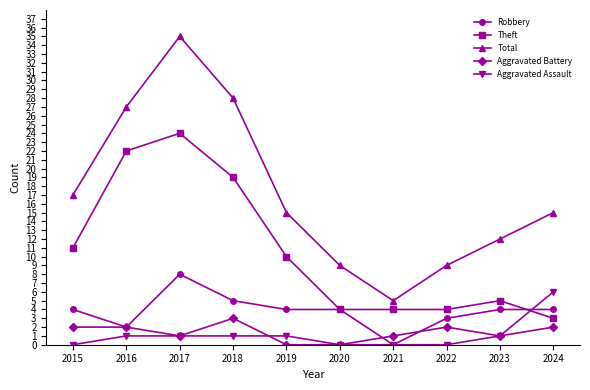

Reading left to right, transcribe all the data shown in this chart.

Robbery: 2015=4	2016=2	2017=8	2018=5	2019=4	2020=4	2021=0	2022=3	2023=4	2024=4
Theft: 2015=11	2016=22	2017=24	2018=19	2019=10	2020=4	2021=4	2022=4	2023=5	2024=3
Total: 2015=17	2016=27	2017=35	2018=28	2019=15	2020=9	2021=5	2022=9	2023=12	2024=15
Aggravated Battery: 2015=2	2016=2	2017=1	2018=3	2019=0	2020=0	2021=1	2022=2	2023=1	2024=2
Aggravated Assault: 2015=0	2016=1	2017=1	2018=1	2019=1	2020=0	2021=0	2022=0	2023=1	2024=6